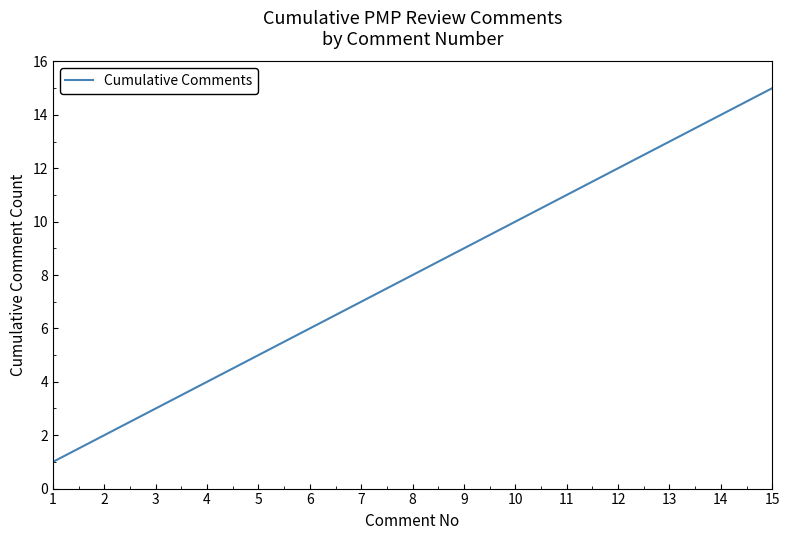

How many lines are shown in the chart?

1